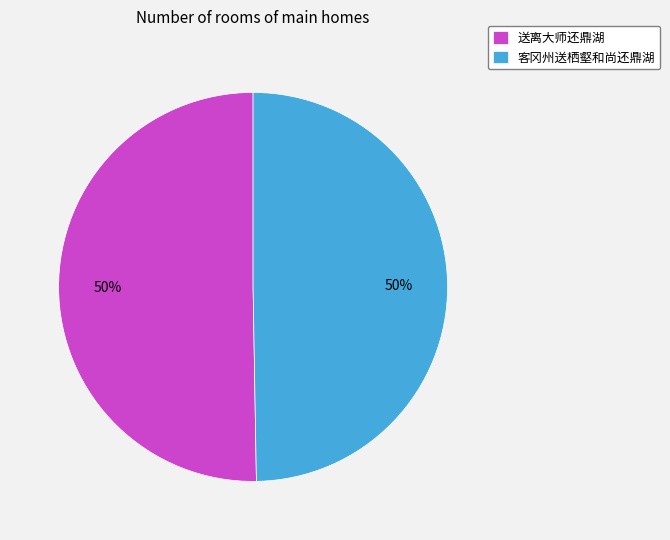

Is it true that 客冈州送栖壑和尚还鼎湖 is 50% of the pie?

True